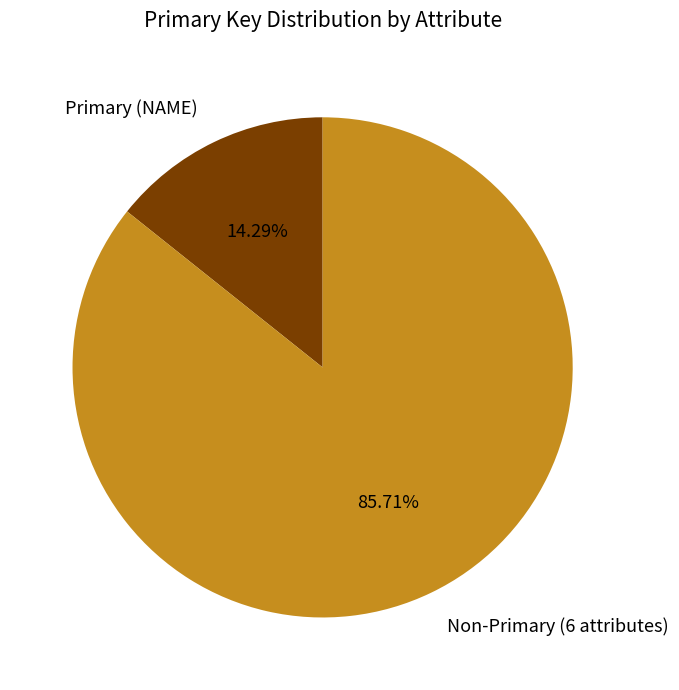

What is the smallest slice in the pie chart?

Primary (NAME)